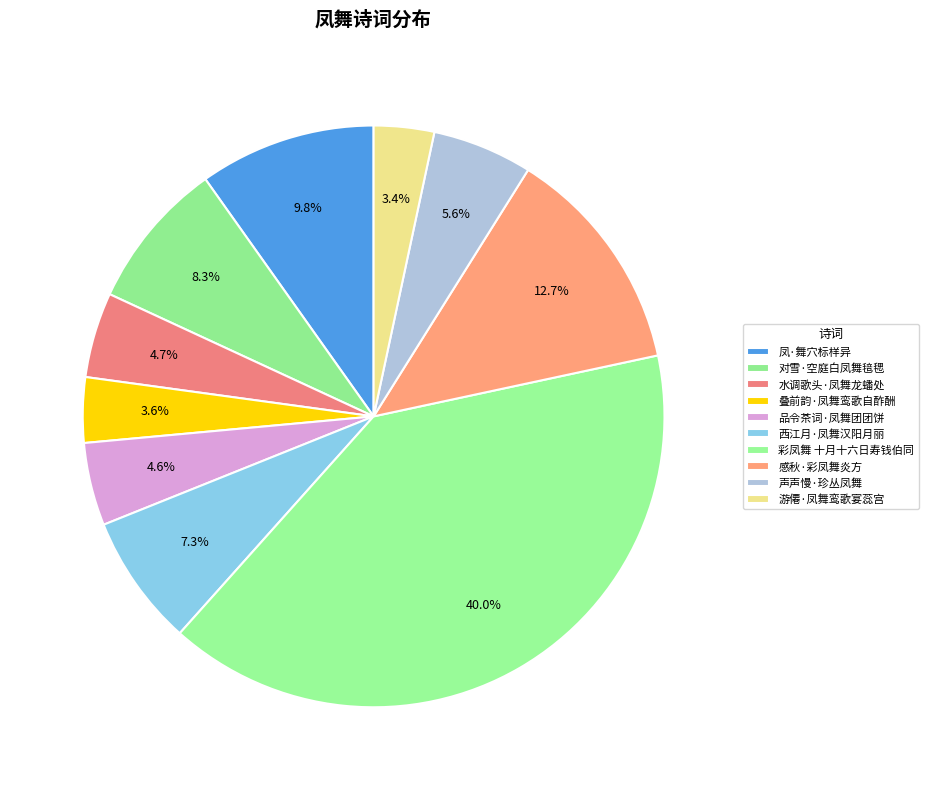

Does 西江月·凤舞汉阳月丽 represent more than half of the total?

No